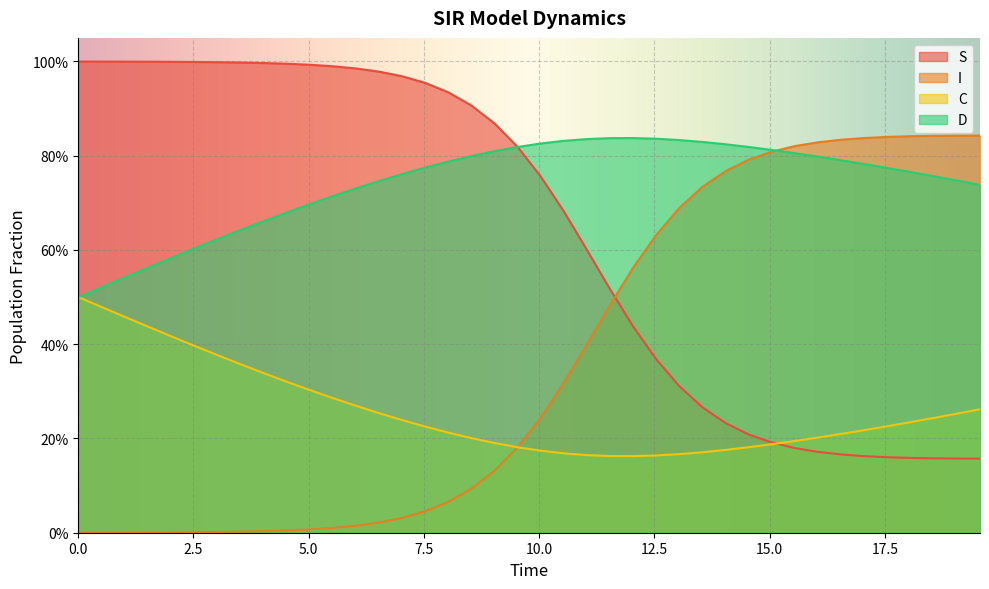

What is the difference between the highest and lowest values at 2.5?

1.0